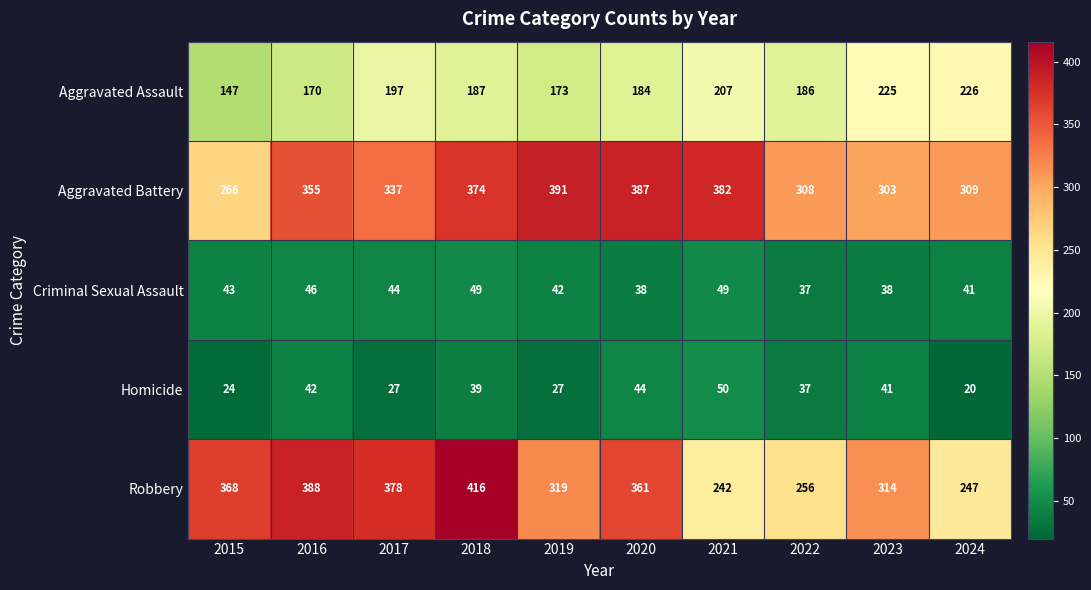

Where is Robbery nearest to the value 329?

2019